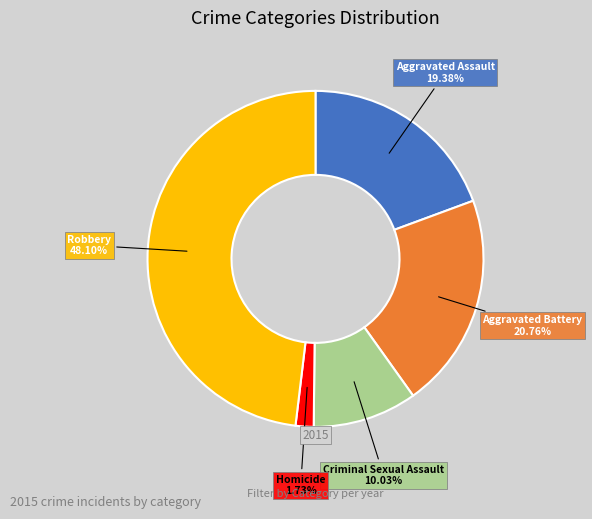

To the nearest percent, what portion does Homicide represent?

2%